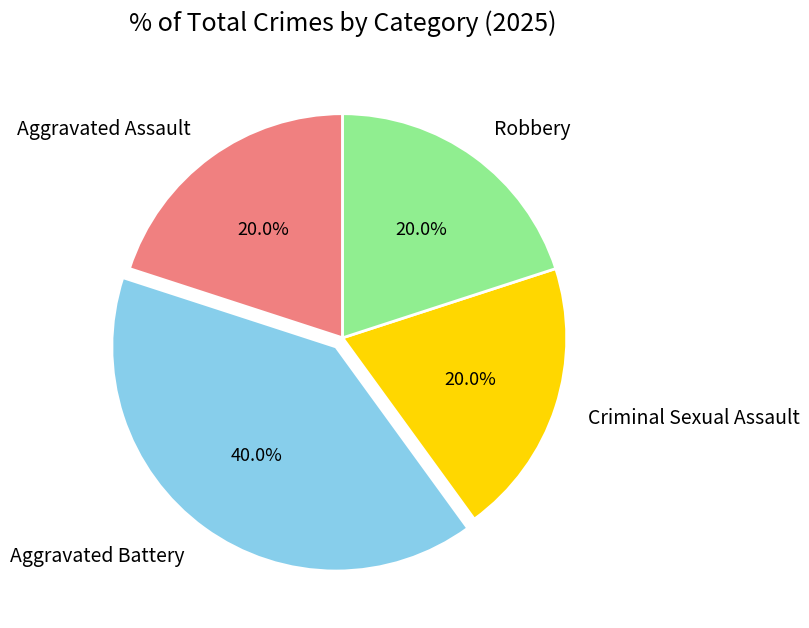

Is Robbery the majority of the pie?

No